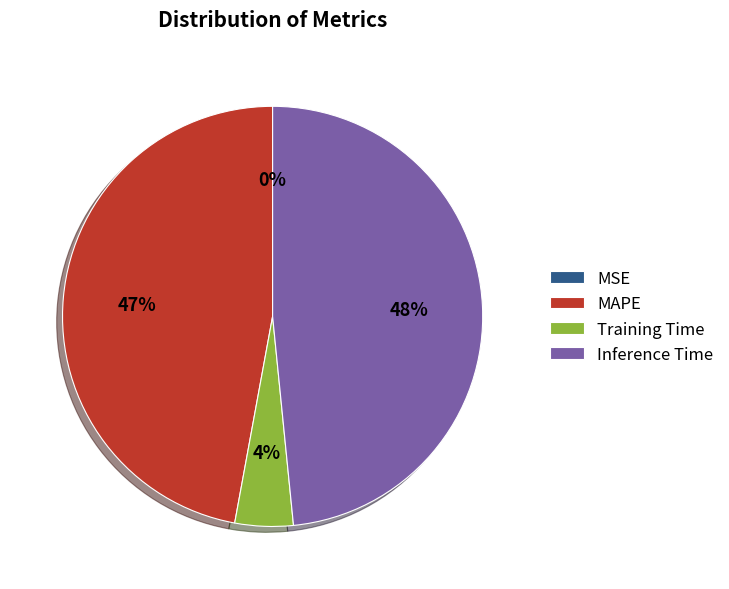

Is it true that Training Time is 4% of the pie?

True